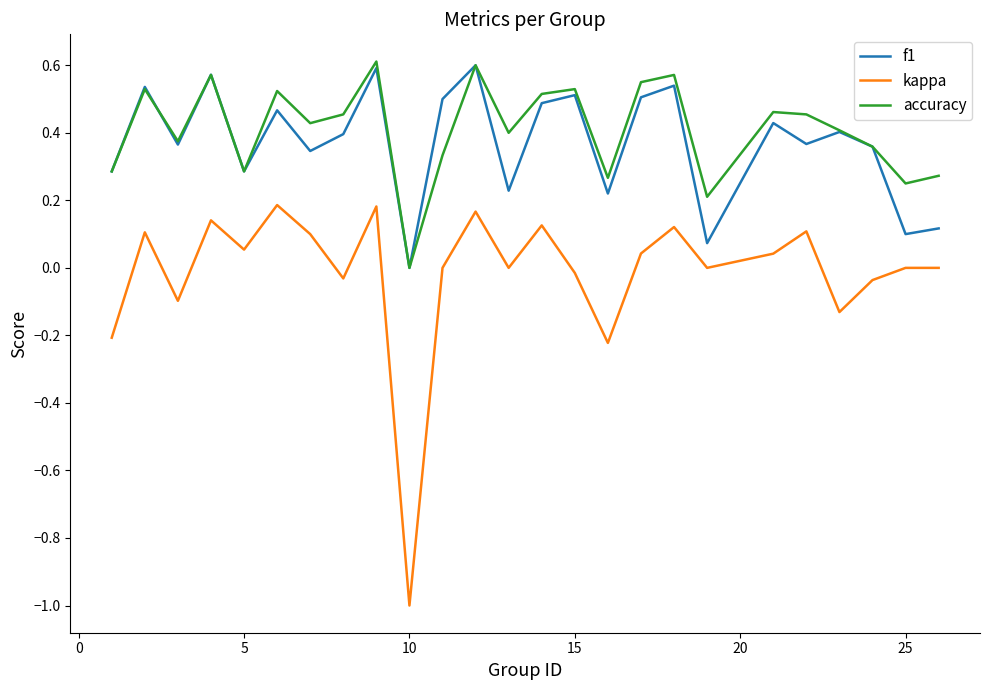

How many values in the f1 series exceed 0?

24